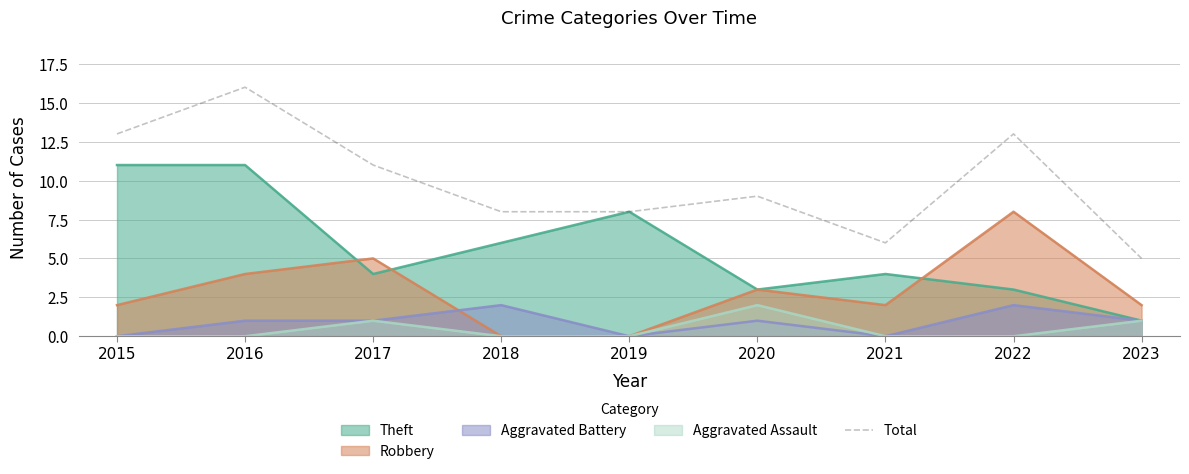

True or false: Aggravated Assault and Total intersect in this chart.

False